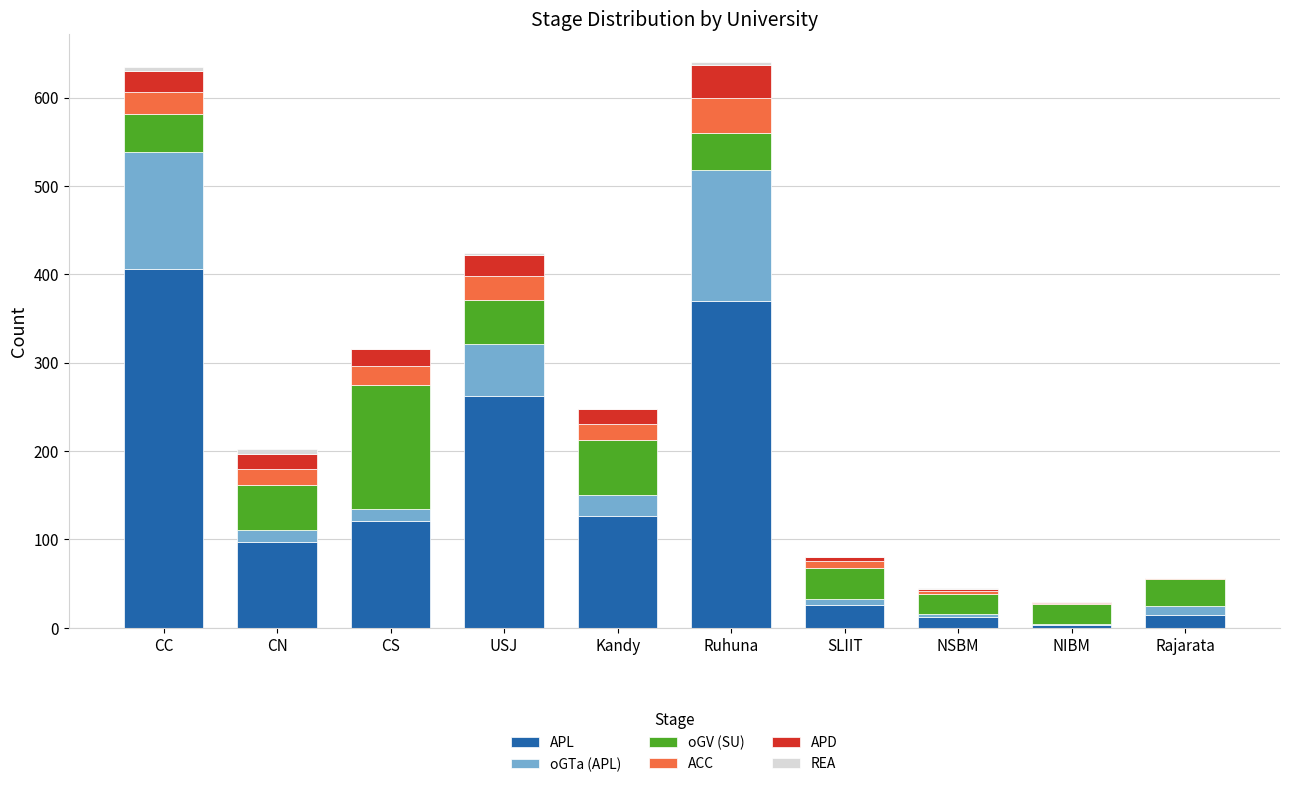

What is the highest value of the APL series?

406